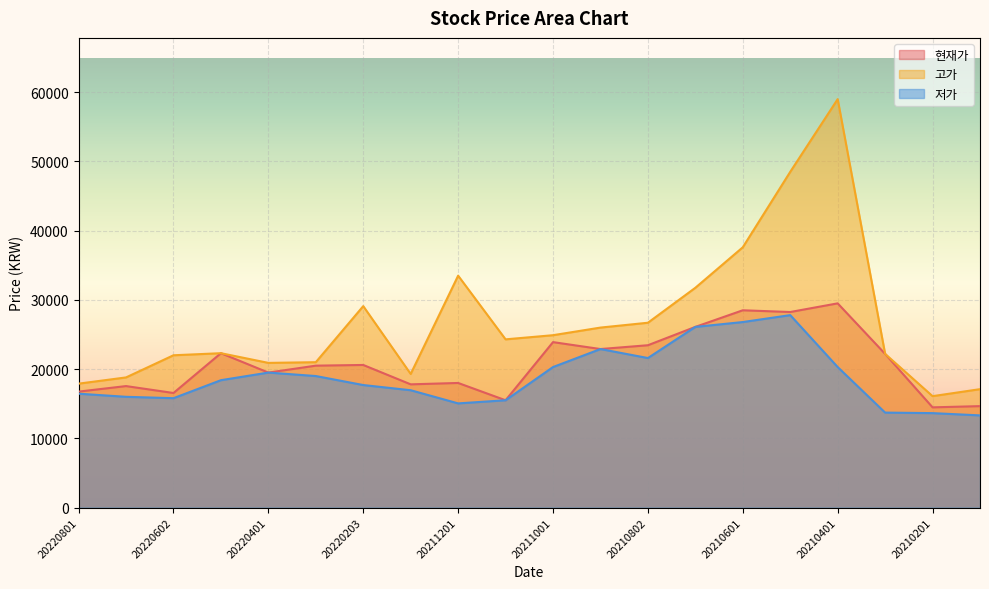

In 고가, how many points are higher than both neighbors (excluding endpoints)?

4